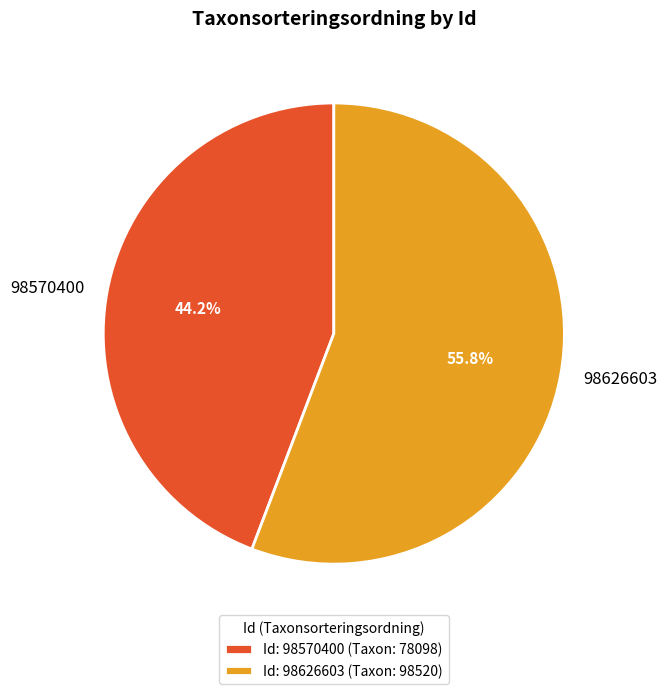

Do 98626603 and 98570400 together represent more than half of the pie?

Yes